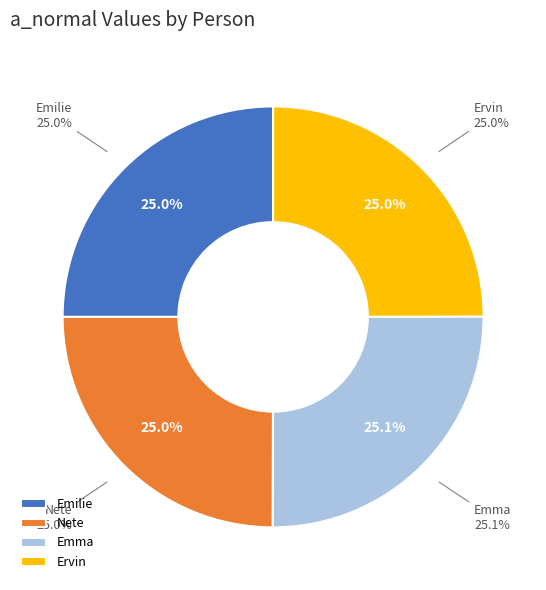

Rank the categories by value from highest to lowest.

Emma, Emilie, Nete, Ervin